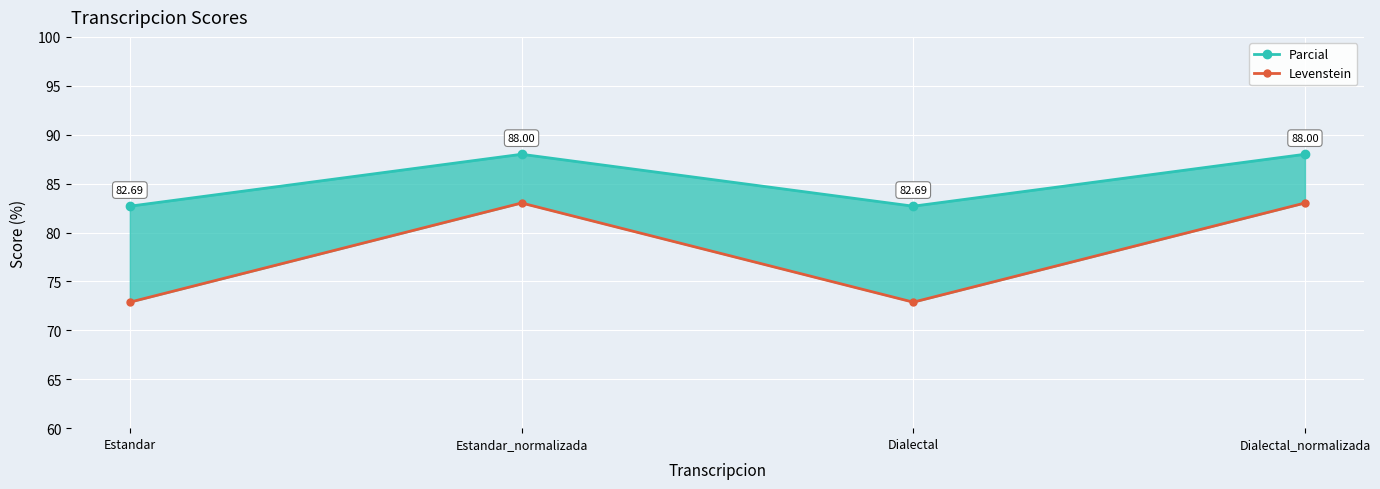

At which category is the sum across all series the highest?

Estandar_normalizada